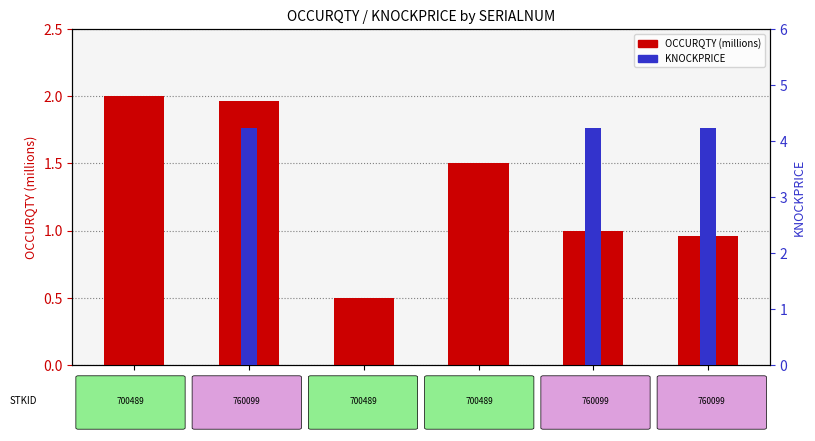

What are all the series names shown in the legend?

OCCURQTY (millions), KNOCKPRICE